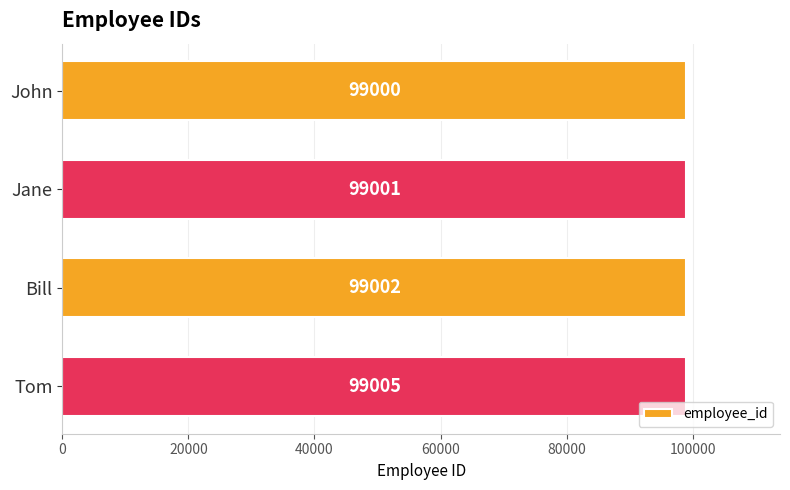

Which has a higher value, John or Bill?

Bill